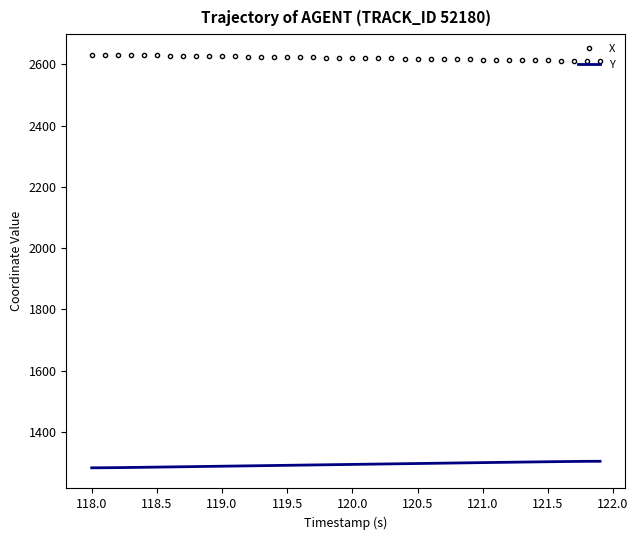

True or false: Y and X intersect in this chart.

False